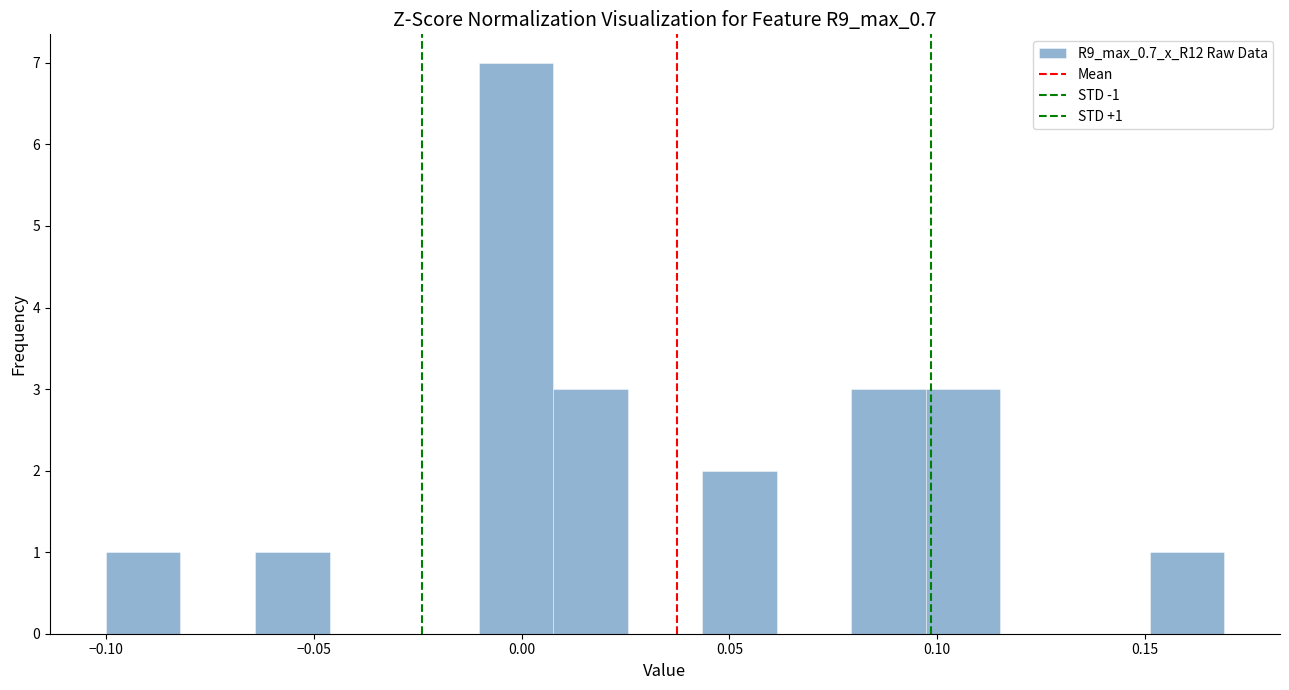

Around what value on the x-axis is the tallest bar? Give the approximate position of its centre, as read against the axis.

0.000